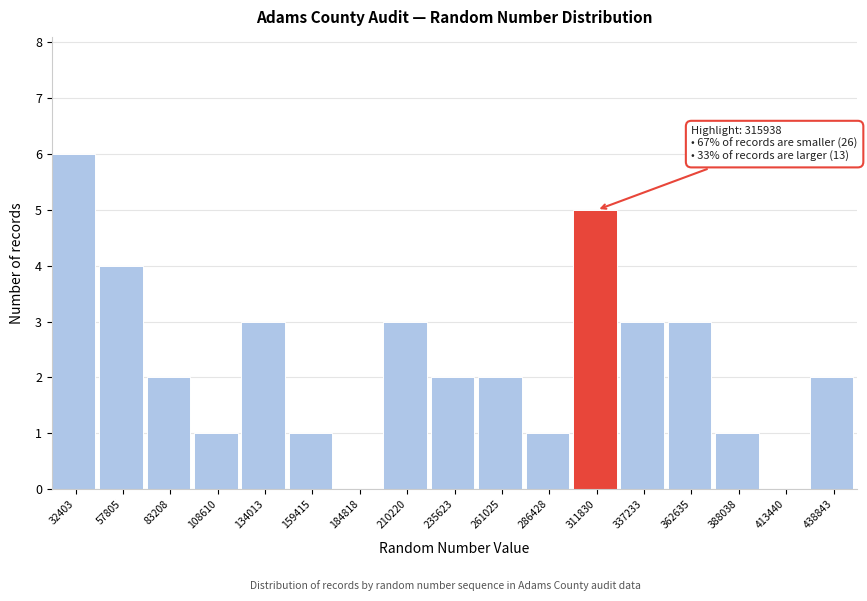

Reading left to right, extract all data points from this chart.

32403=6	57805=4	83208=2	108610=1	134013=3	159415=1	184818=0	210220=3	235623=2	261025=2	286428=1	311830=5	337233=3	362635=3	388038=1	413440=0	438843=2